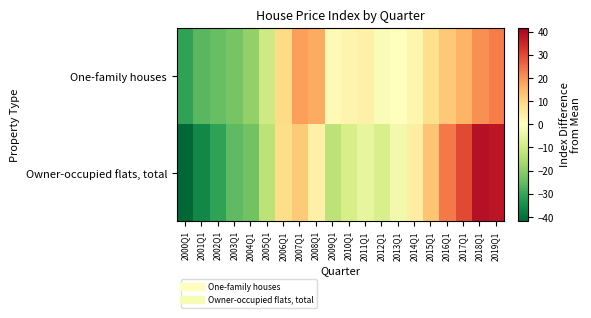

Which series changed the most between 2008Q1 and 2016Q1?

Owner-occupied flats, total